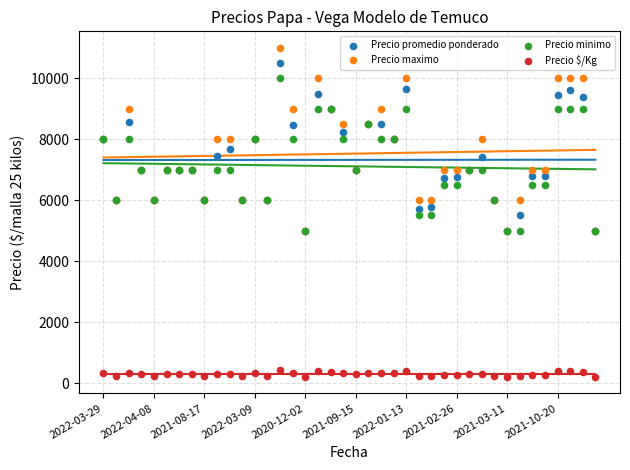

Which series contains the highest Y value?

Precio maximo